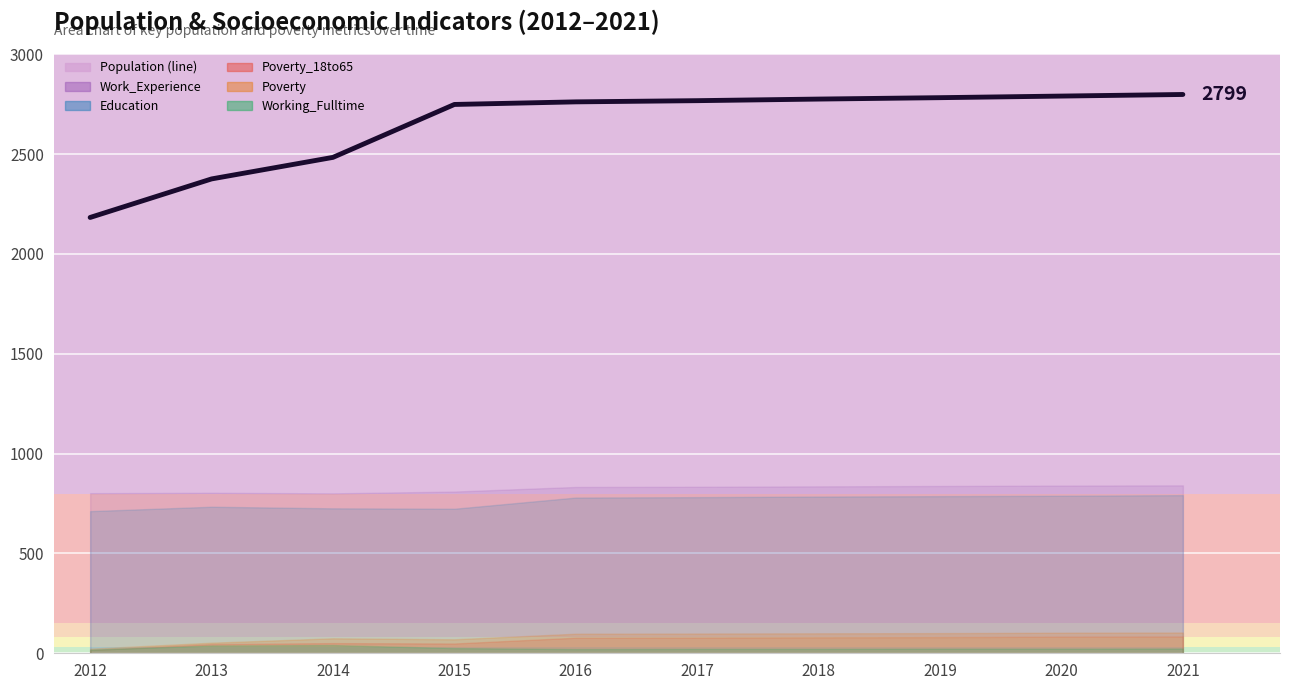

Reading right to left, list all the values displayed in this chart.

2799	2791	2783	2776	2768	2762	2749	2484	2376	2183